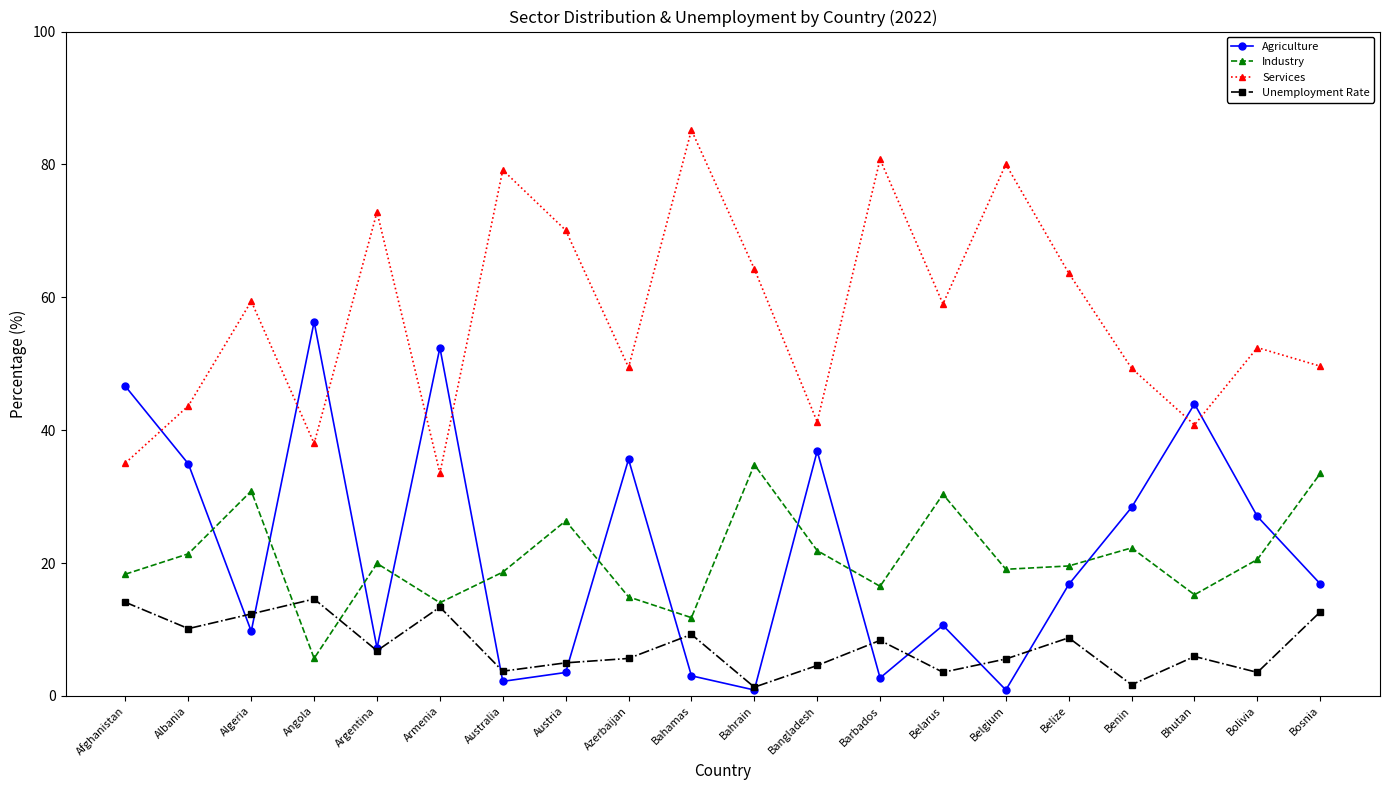

Where is the first local minimum for Unemployment Rate?

Albania